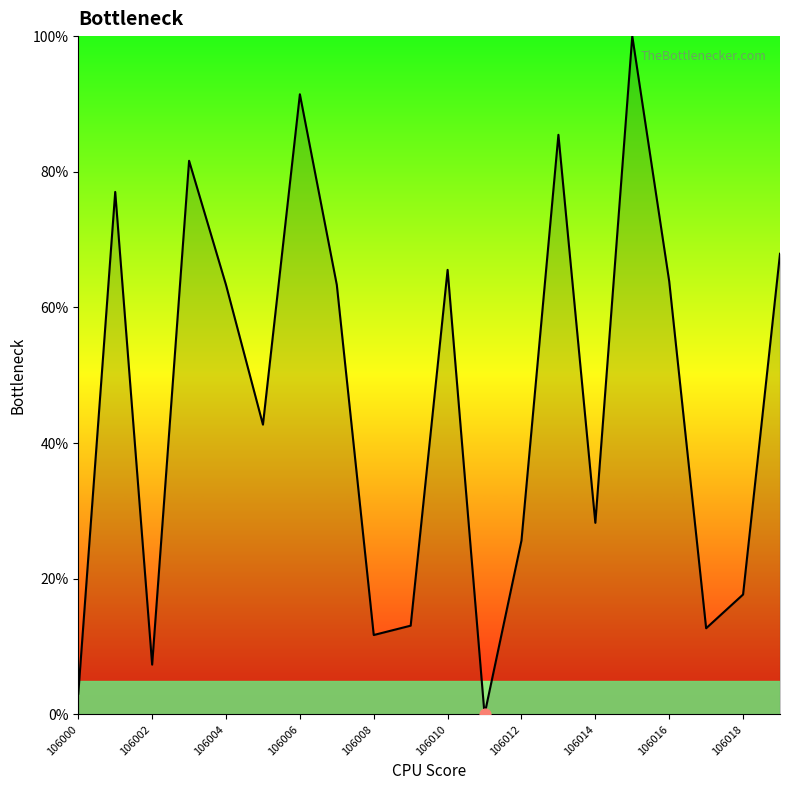

What is the difference between the maximum and minimum values?

100.0